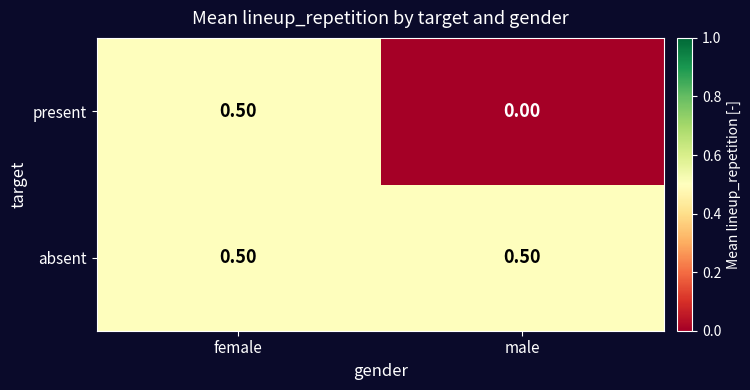

What is the difference between the highest and lowest values at male?

0.5